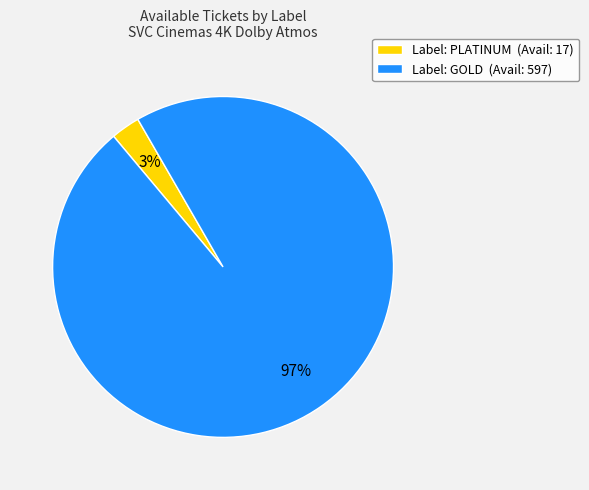

True or false: Label: GOLD (Avail: 597) accounts for 97% of the total.

True